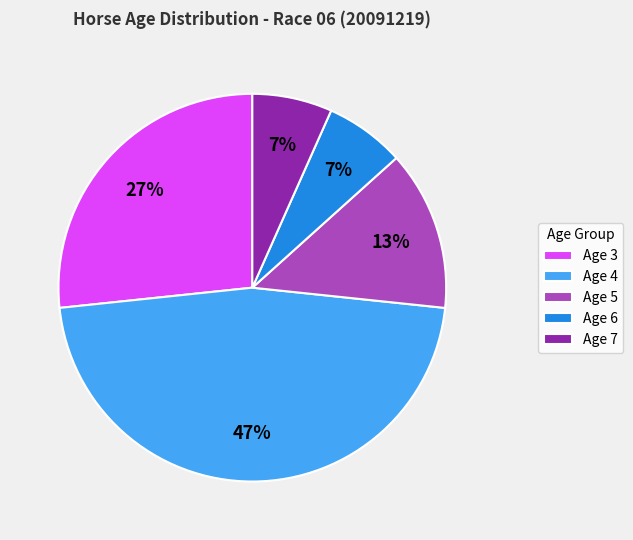

How many segments does this pie chart have?

5